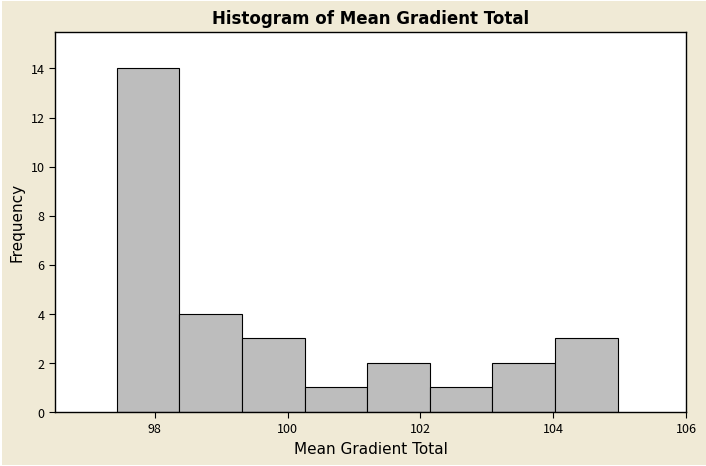

What is the height of the bar covering 102.2 to 103.0 on the x-axis? Neither the bar edges nor the heights are printed on the chart, so give them approximately, as read against the axes.

1